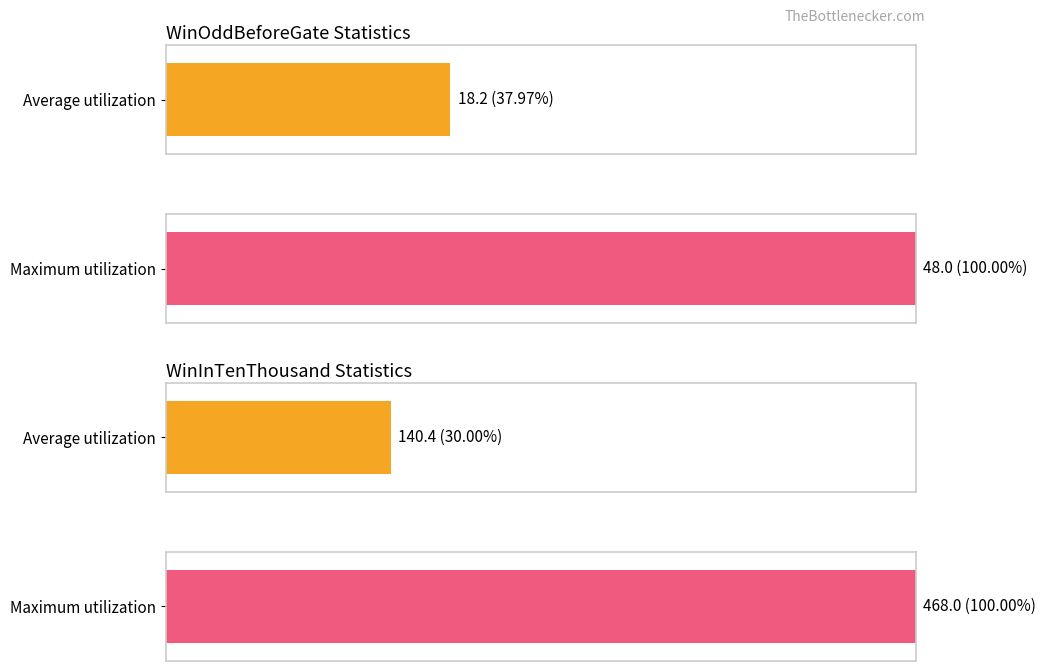

Rank the series by their maximum value, from lowest to highest.

WinOddBeforeGate, WinInTenThousand